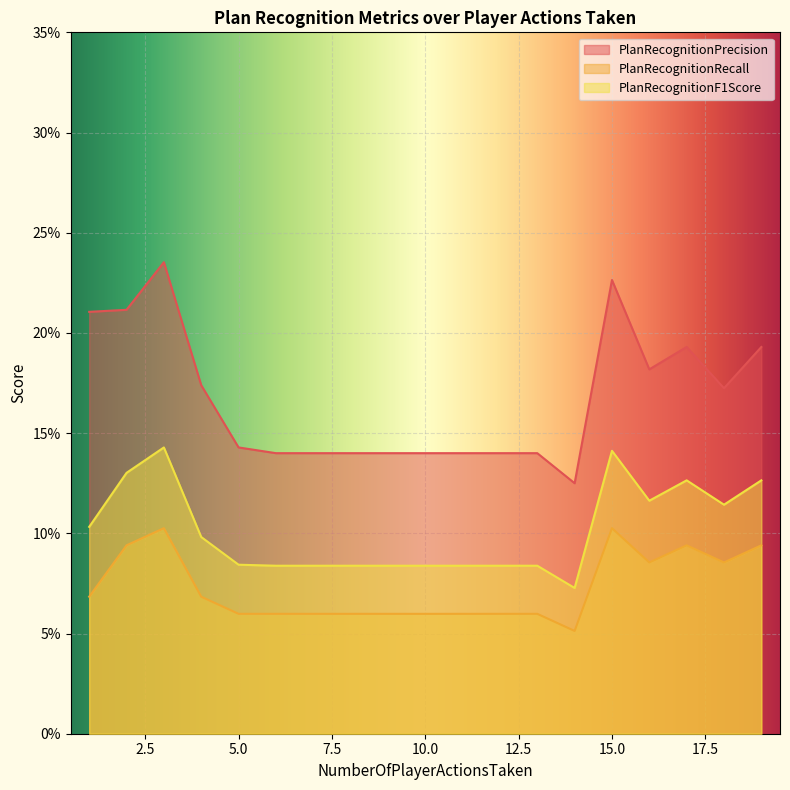

What is the highest value of the PlanRecognitionF1Score series?

0.1